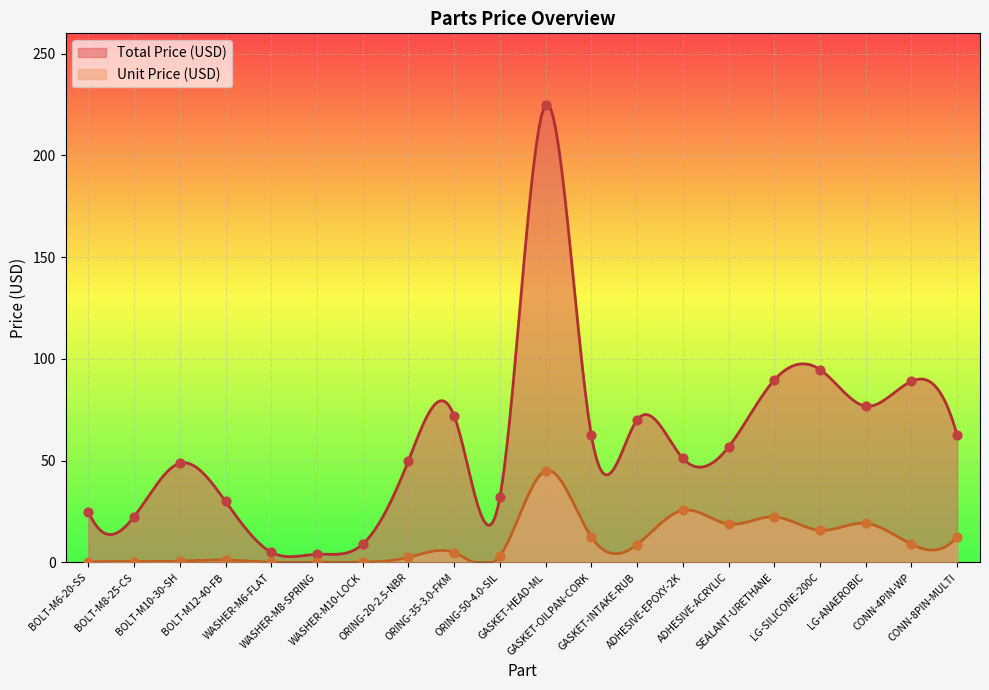

Is the value of Unit Price (USD) at ADHESIVE-ACRYLIC greater than the value of Total Price (USD) at WASHER-M6-FLAT?

Yes